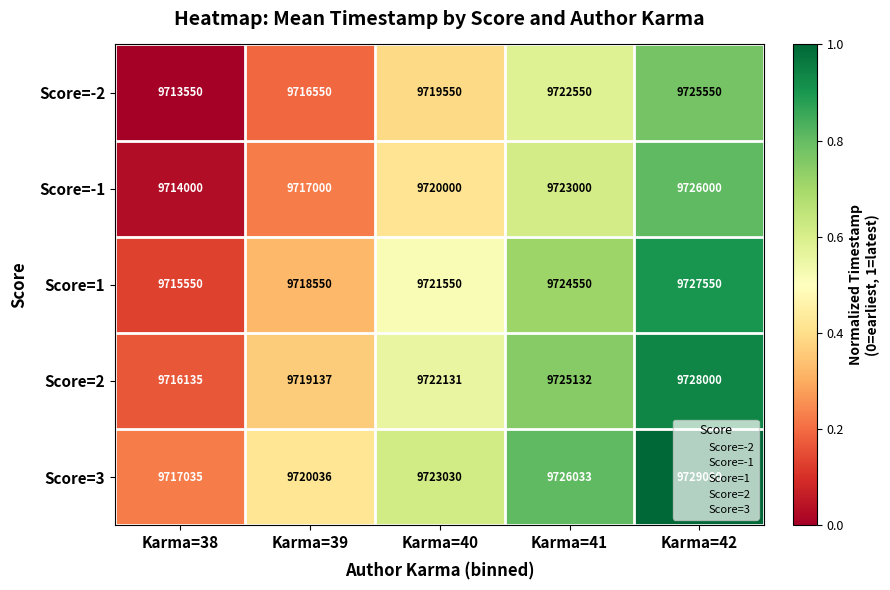

The value of Score=-1 at Karma=38 is 6374717. True or false?

False